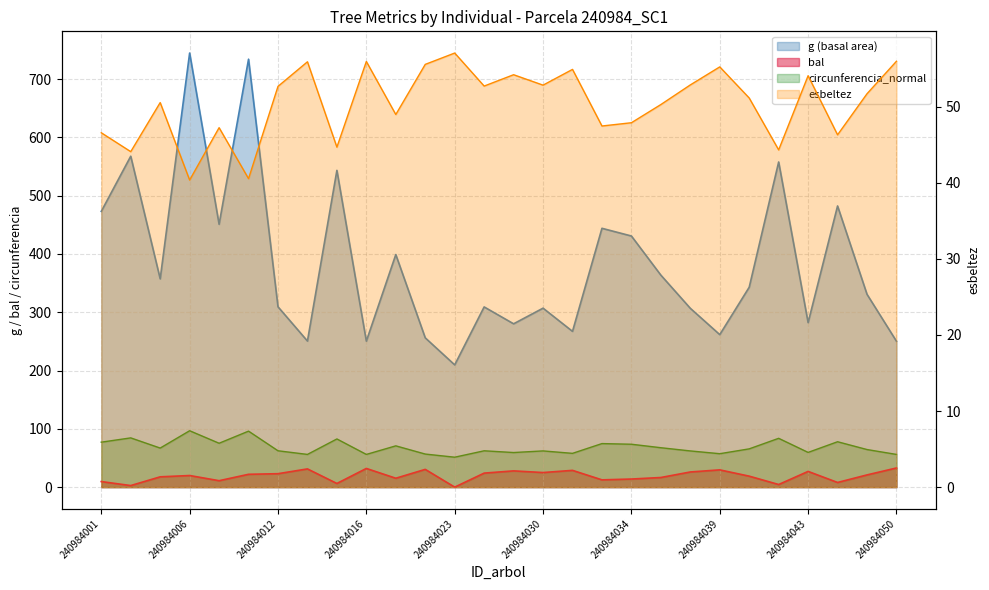

Is the value of g at 240984032 greater than the value of circunferencia_normal at 240984011?

Yes